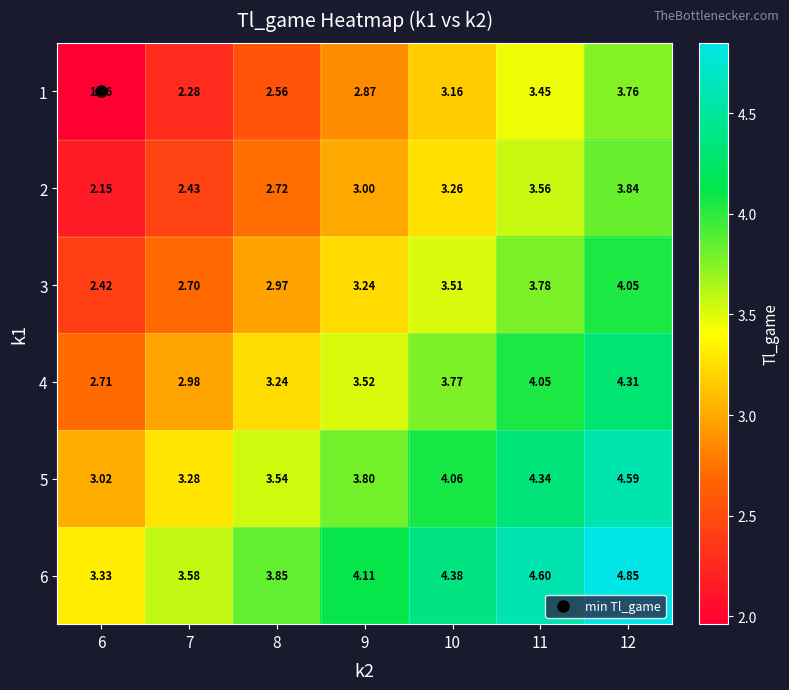

Is the value of 1 at 11 greater than the value of 2 at 10?

Yes